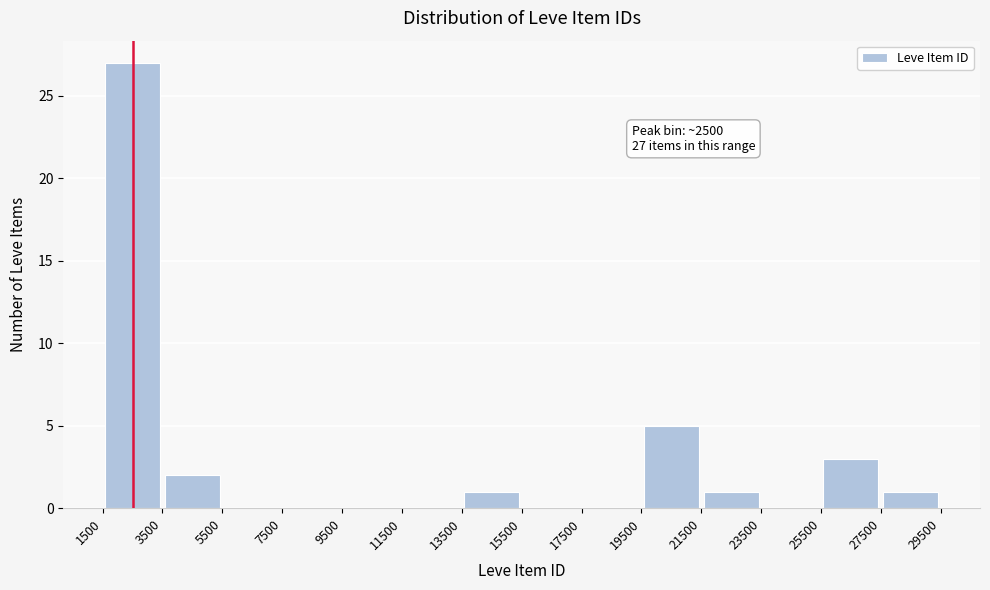

Which range on the x-axis has the tallest bar?

1500 to 3500